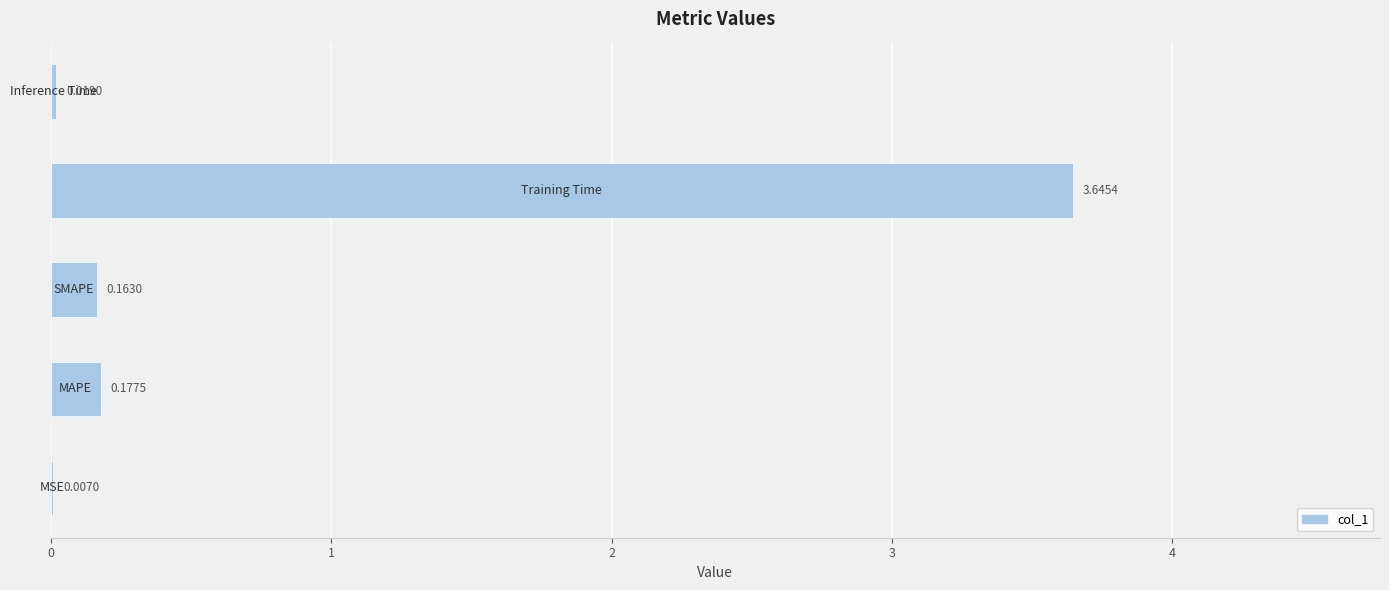

List the labels in order of value, smallest first.

0, 4, 2, 1, 3